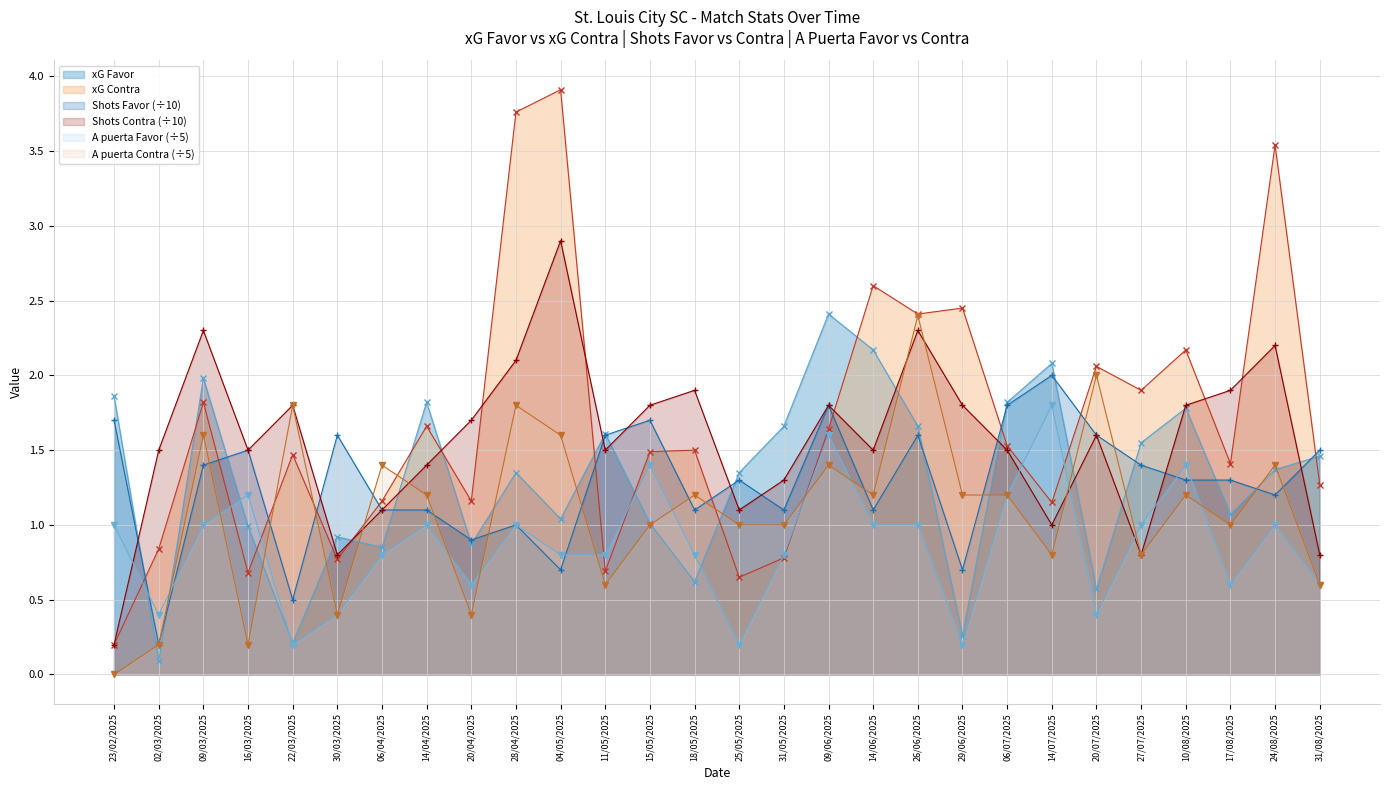

List the labels in order of Shots Favor value, largest first.

14/07/2025, 09/06/2025, 06/07/2025, 23/02/2025, 15/05/2025, 30/03/2025, 11/05/2025, 26/06/2025, 20/07/2025, 16/03/2025, 31/08/2025, 09/03/2025, 27/07/2025, 25/05/2025, 10/08/2025, 17/08/2025, 24/08/2025, 06/04/2025, 14/04/2025, 18/05/2025, 31/05/2025, 14/06/2025, 28/04/2025, 20/04/2025, 04/05/2025, 29/06/2025, 22/03/2025, 02/03/2025